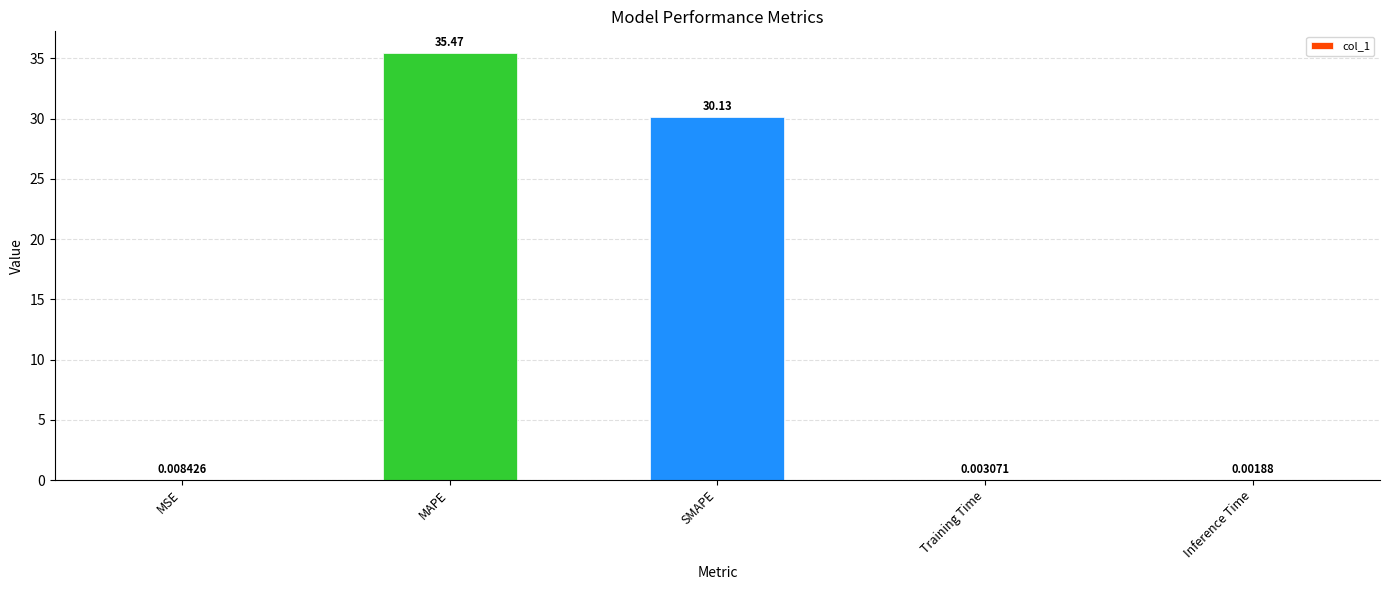

What is the sum of all values?

65.6